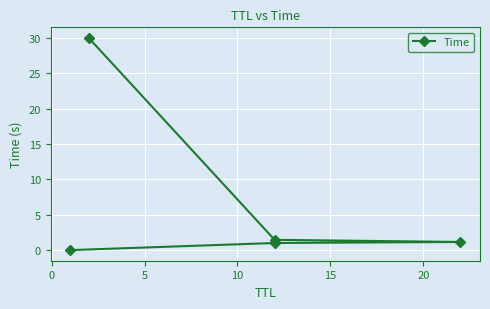

How many series are shown in this chart?

1